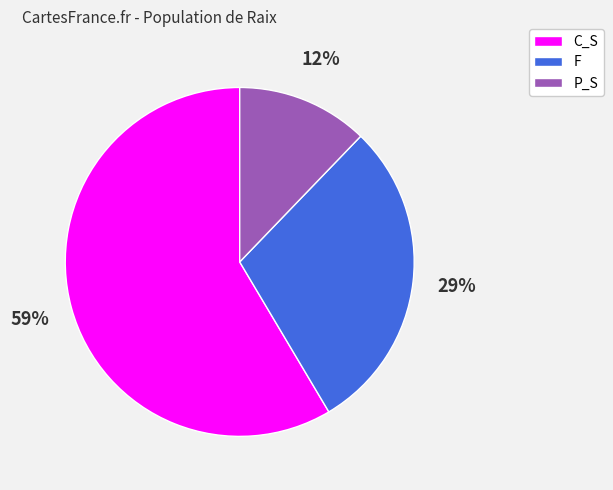

Is the sum of F and P_S greater than half?

No